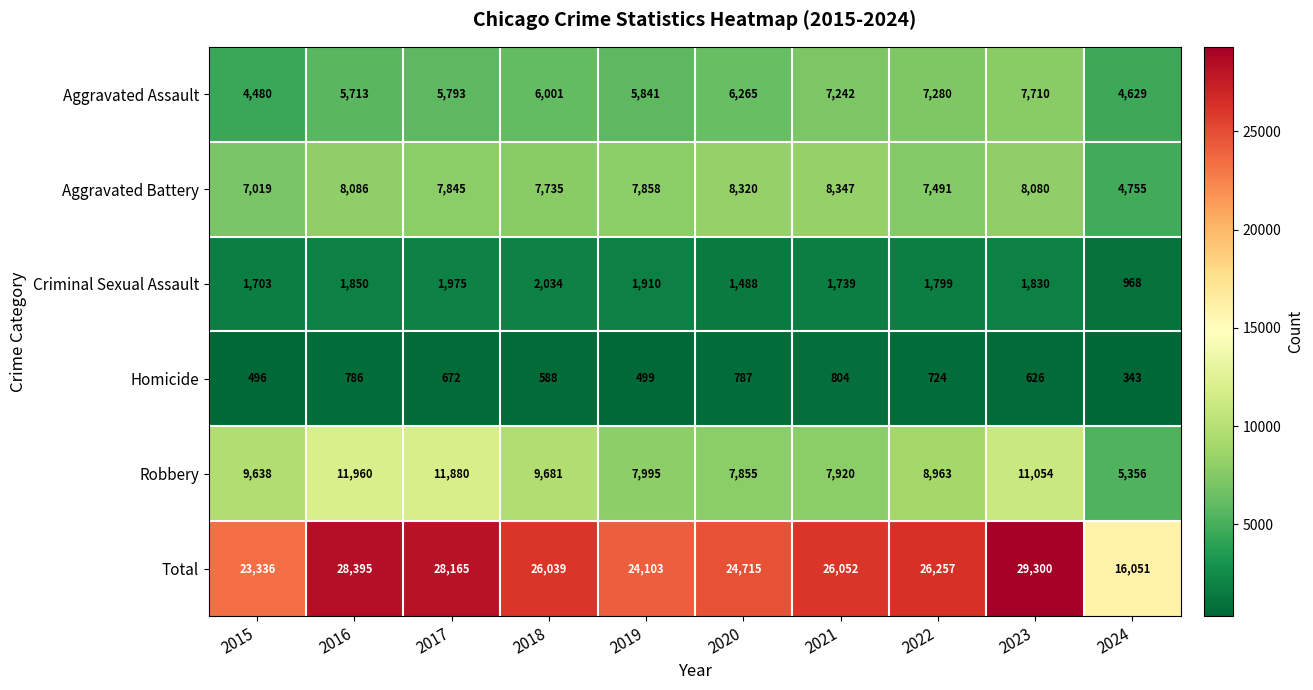

List the series in order of their peak value, lowest first.

Homicide, Criminal Sexual Assault, Aggravated Assault, Aggravated Battery, Robbery, Total